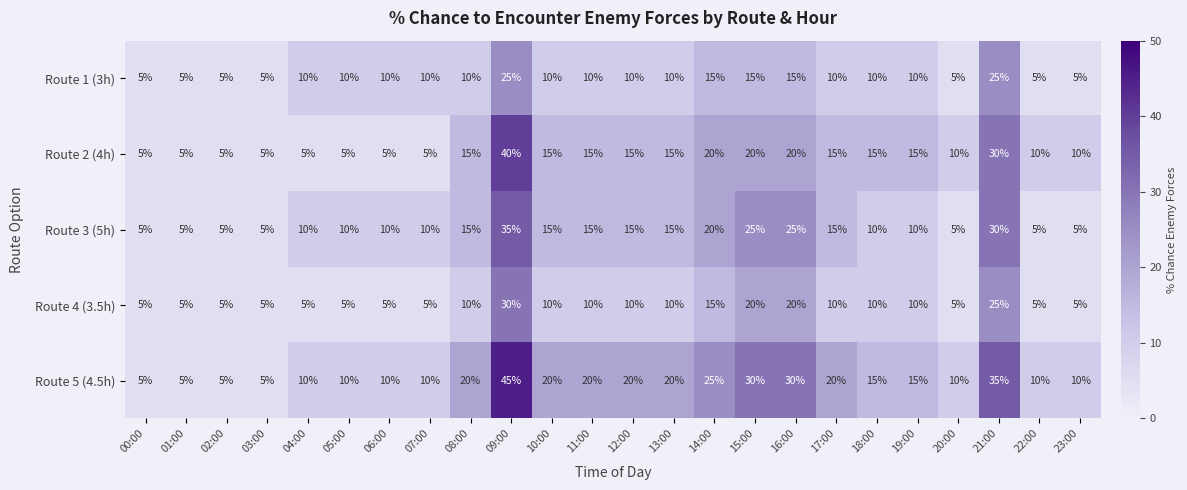

What is the total value across all series at 04:00?

40